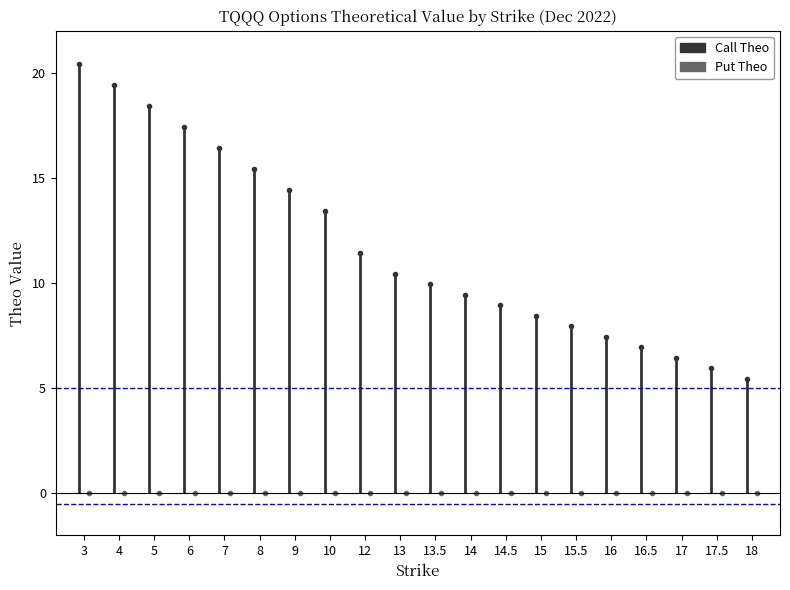

True or false: Call Theo and Put Theo cross at least once.

False